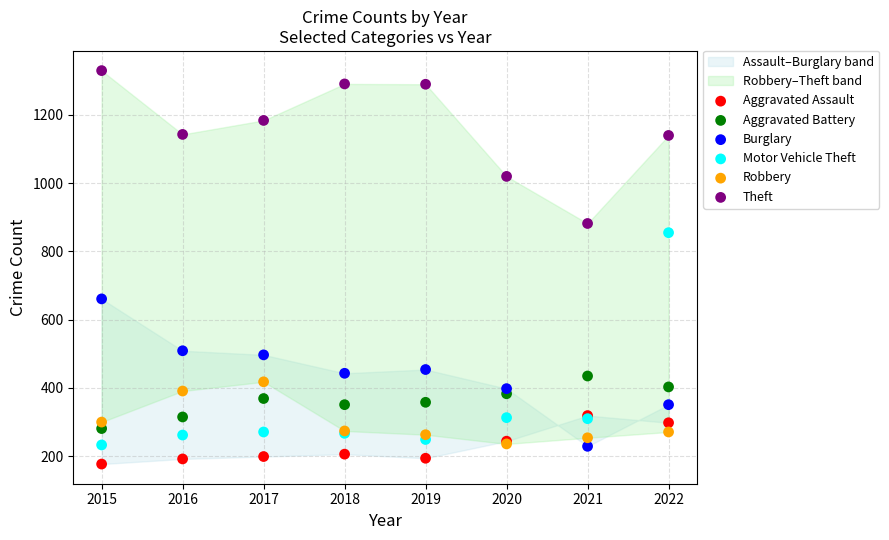

Which series reaches the minimum Y coordinate?

Aggravated Assault